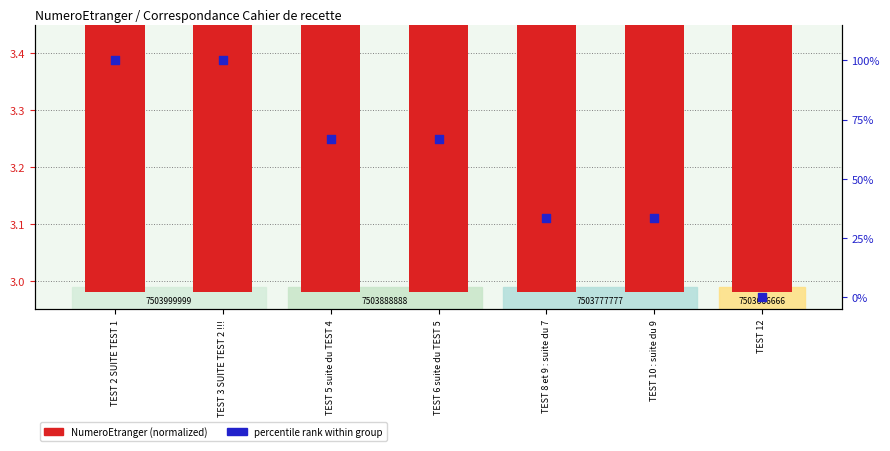

What is the total value across all series at TEST 5 suite du TEST 4?

69.9